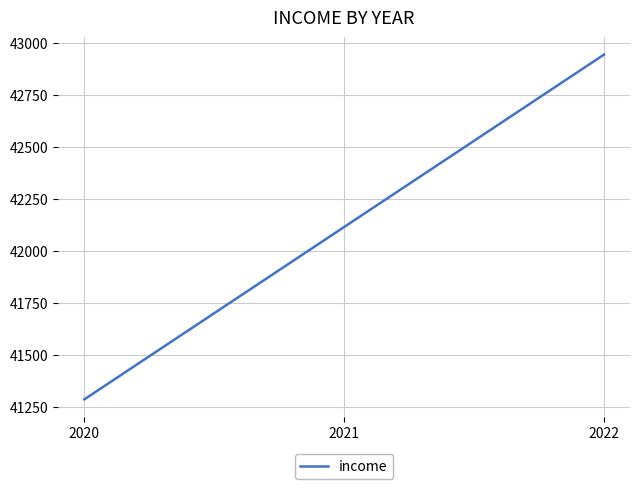

At which label is the value closest to 42117?

2021